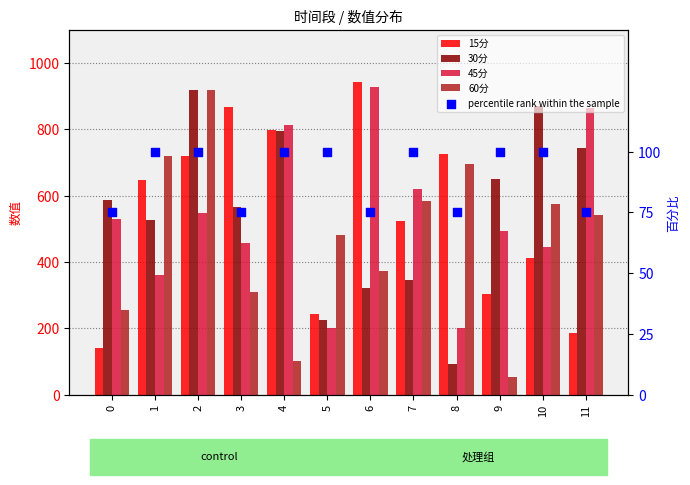

Which series reaches the minimum Y coordinate?

60分